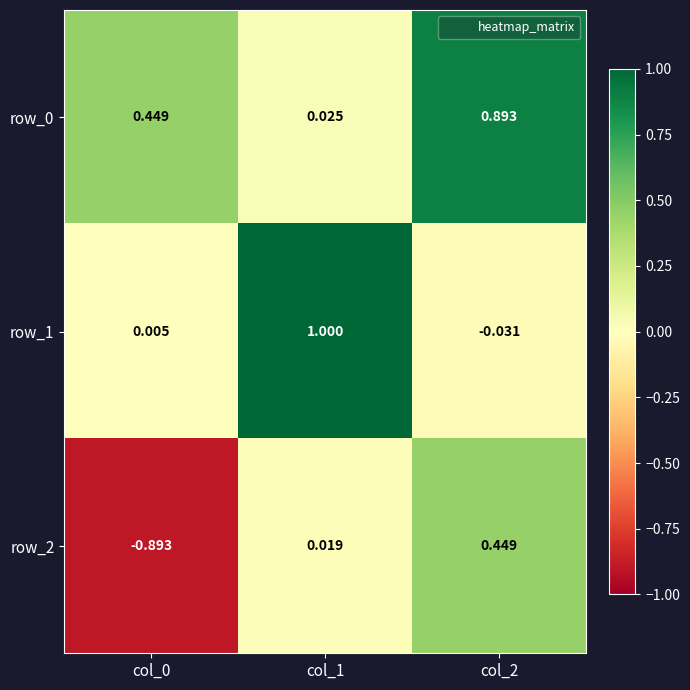

Is the value of row_0 at col_1 greater than the value of row_2 at col_2?

No